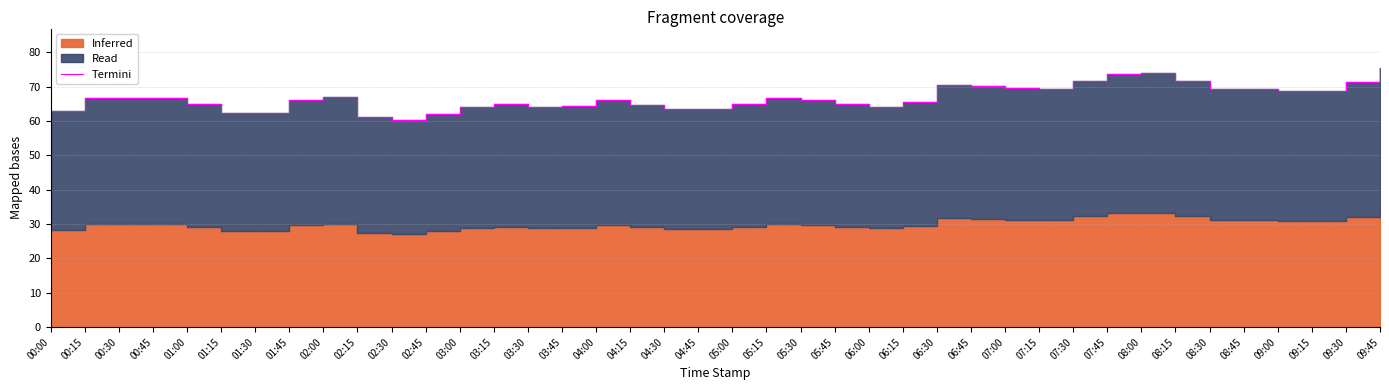

Reading left to right, extract all data points from this chart.

00:00=63.0	00:15=66.8	00:30=66.8	00:45=66.6	01:00=65.0	01:15=62.4	01:30=62.2	01:45=66.0	02:00=67.0	02:15=61.2	02:30=60.4	02:45=62.0	03:00=64.2	03:15=64.8	03:30=64.0	03:45=64.4	04:00=66.0	04:15=64.6	04:30=63.4	04:45=63.6	05:00=65.0	05:15=66.8	05:30=66.2	05:45=65.0	06:00=64.2	06:15=65.4	06:30=70.4	06:45=70.2	07:00=69.6	07:15=69.2	07:30=71.8	07:45=73.6	08:00=74.0	08:15=71.8	08:30=69.2	08:45=69.4	09:00=68.6	09:15=68.6	09:30=71.4	09:45=75.6